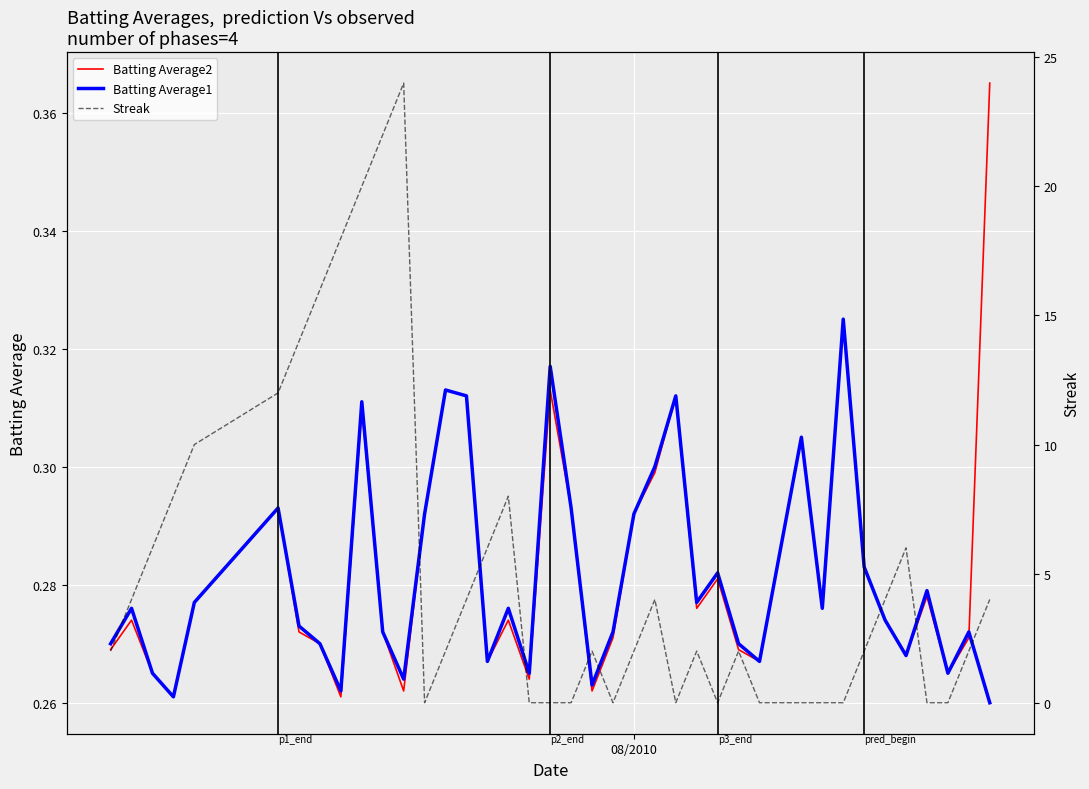

How many times do Batting Average2 and Batting Average1 cross each other?

1